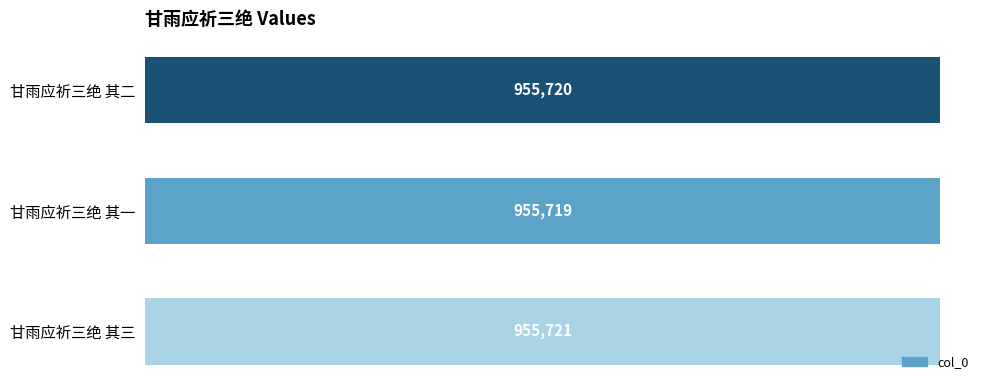

Does the chart contain any negative values?

No